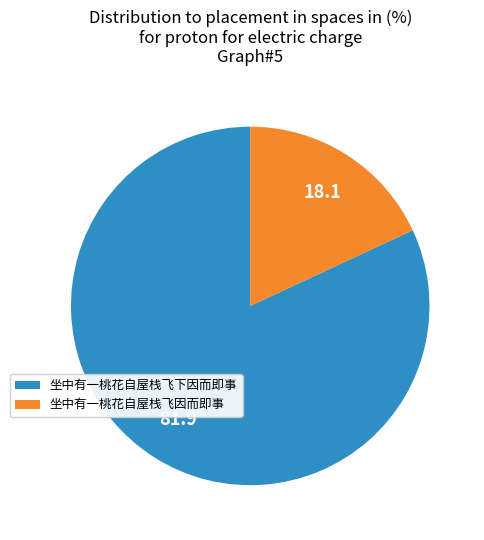

The 坐中有一桃花自屋栈飞因而即事 slice represents 13% of the pie. True or false?

False